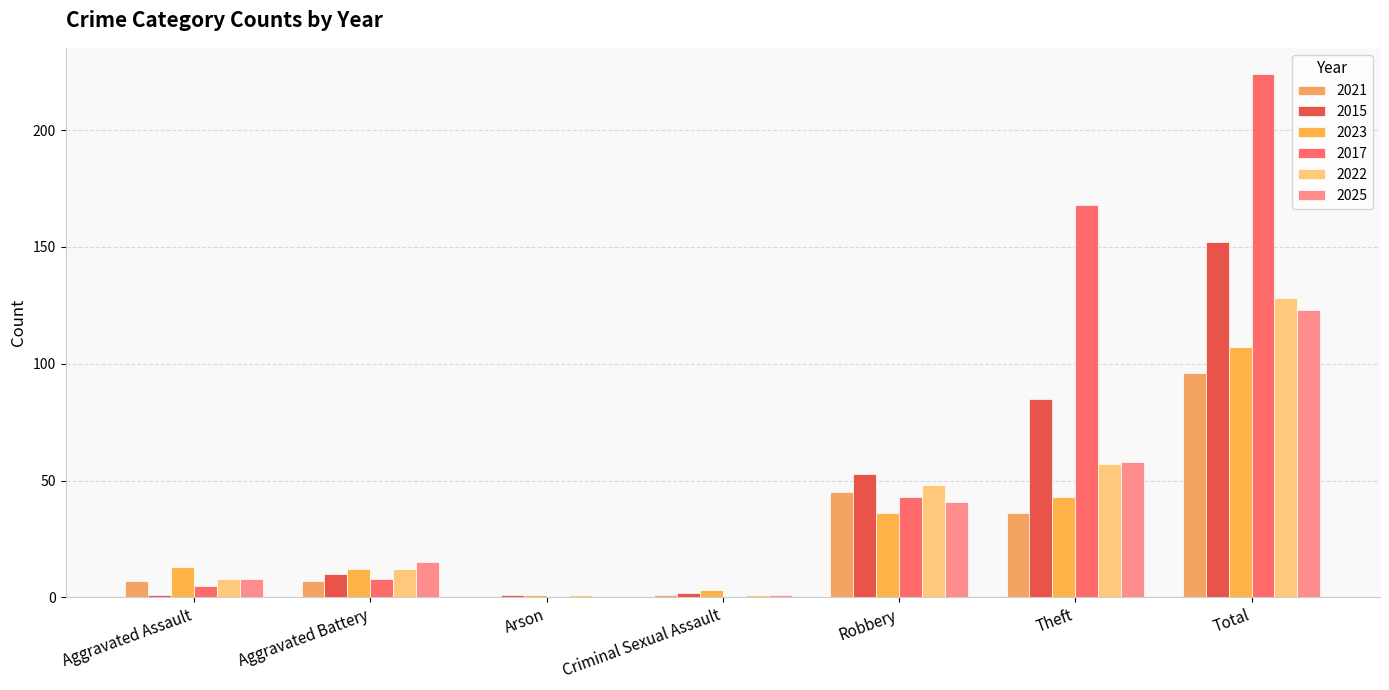

Does the chart contain stacked bars?

No